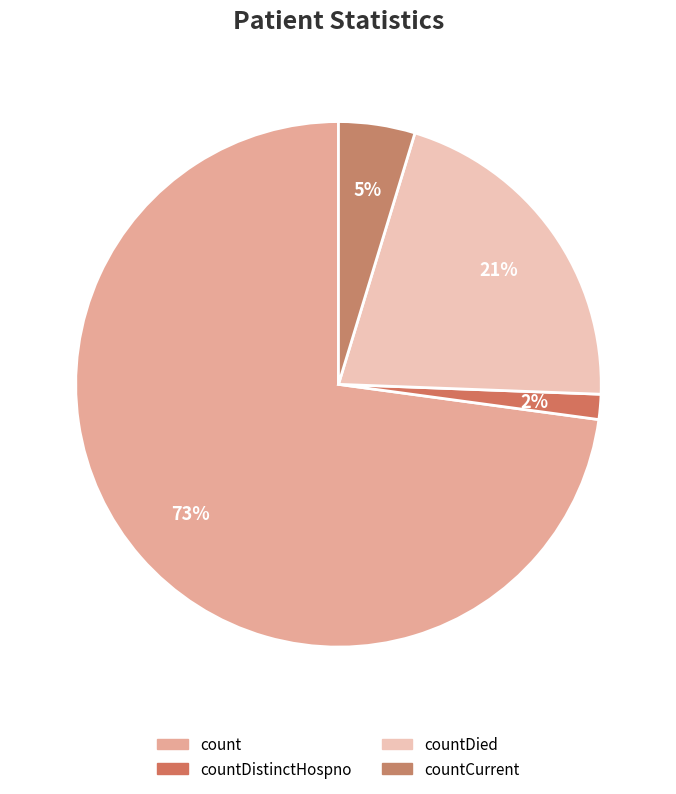

Is count the majority of the pie?

Yes